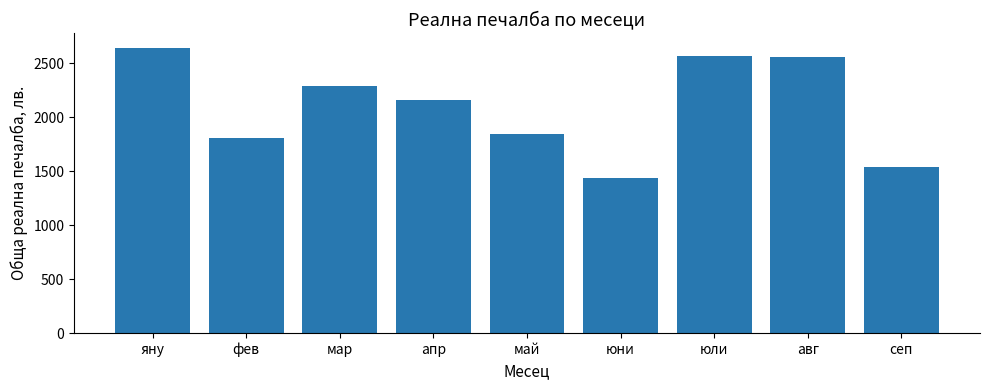

What is the difference between the maximum and minimum values?

1205.0